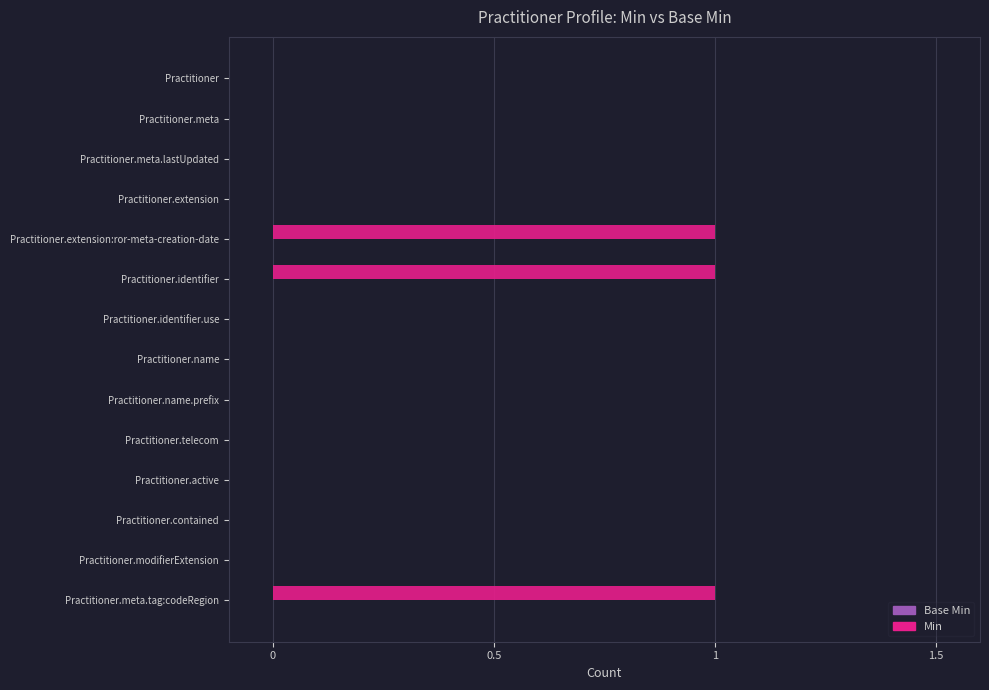

What is the sum of all values?

3